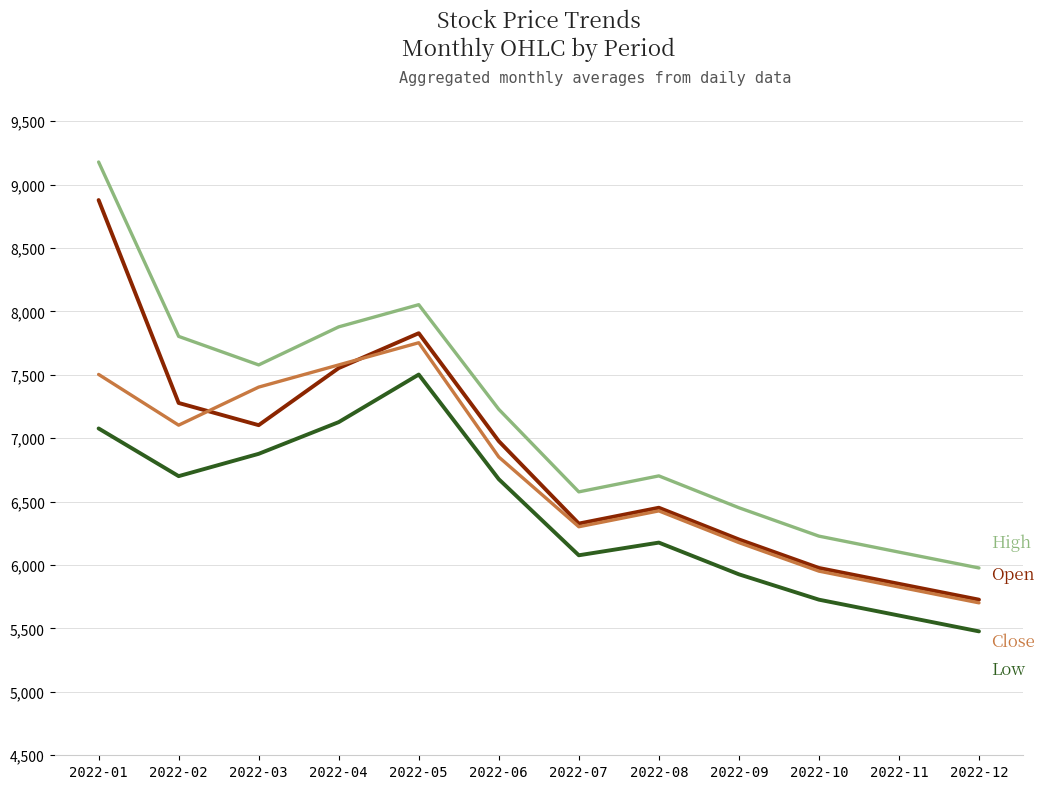

What is the spread (max minus min) of values at 2022-07?

500